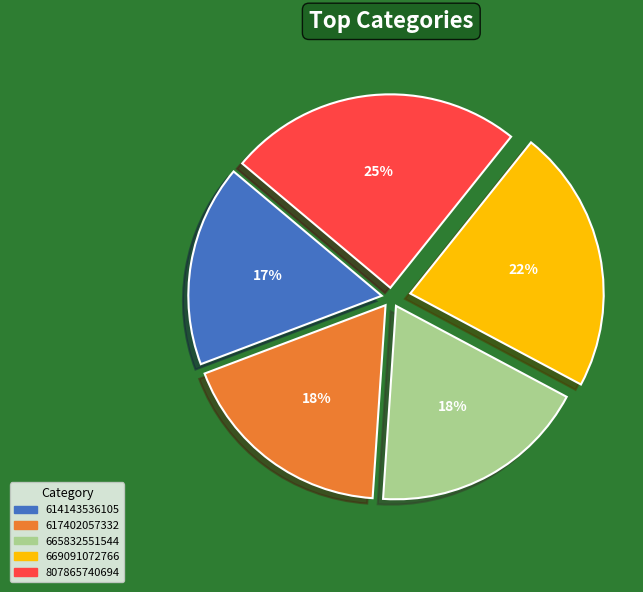

What percentage is the 665832551544 slice, to the nearest percent?

18%